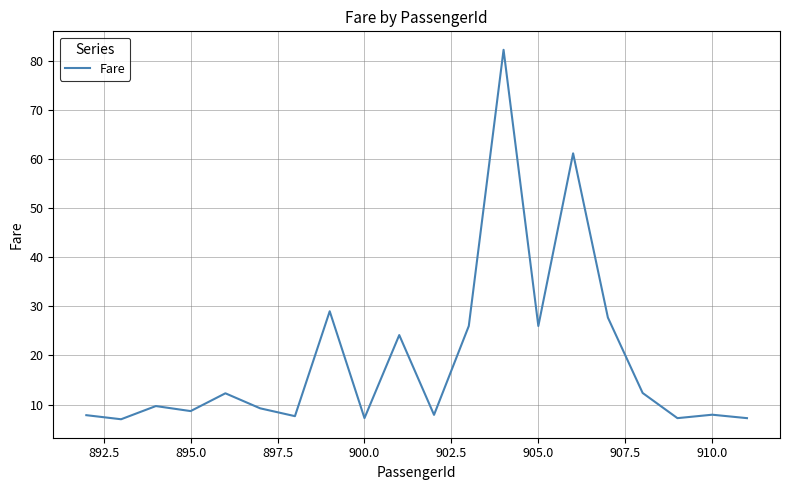

What is the smallest value displayed?

7.0